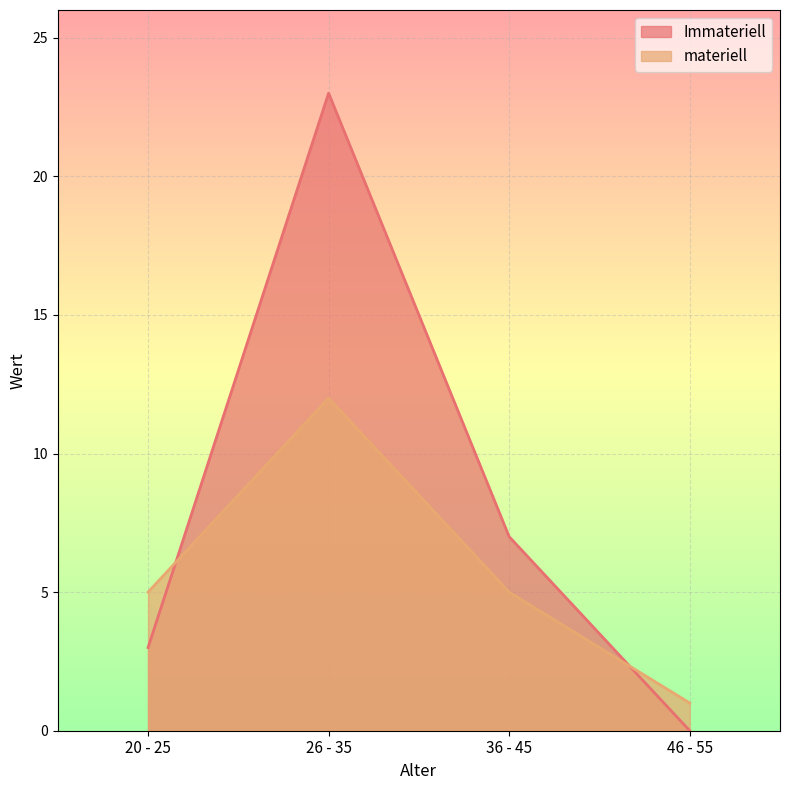

At which category is the sum across all series the highest?

26 - 35